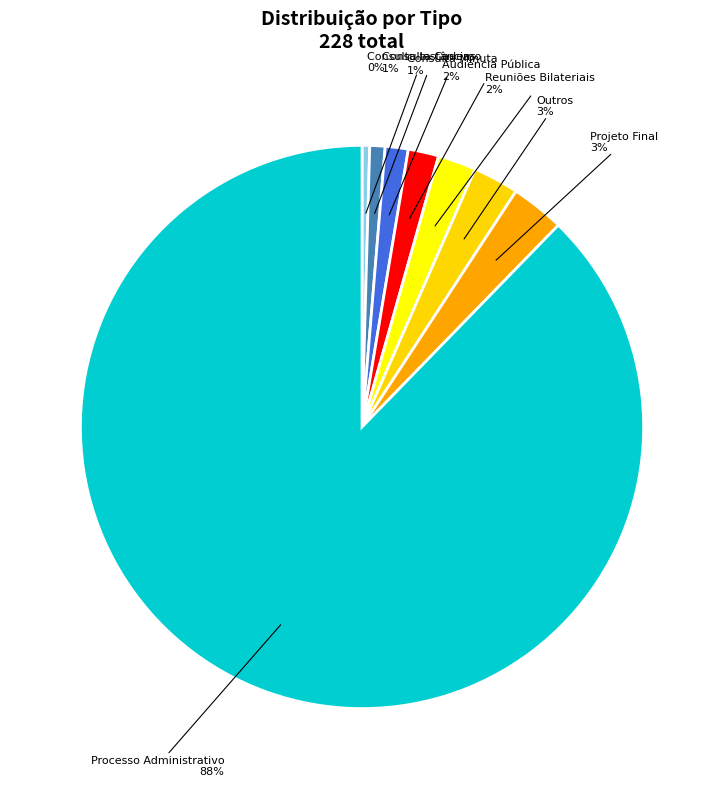

How many segments does this pie chart have?

8